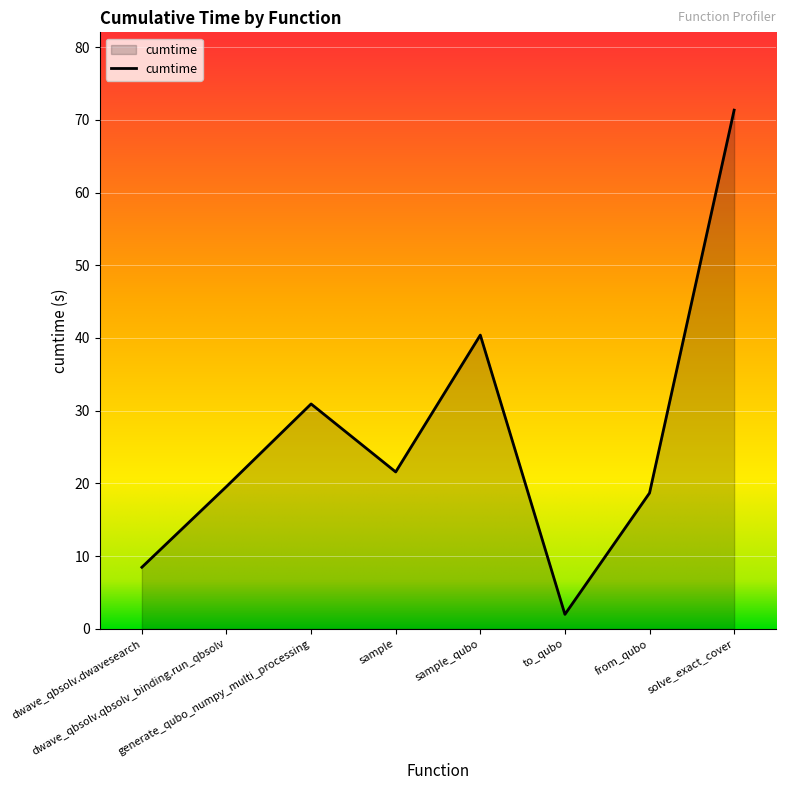

Where is the first local maximum?

generate_qubo_numpy_multi_processing